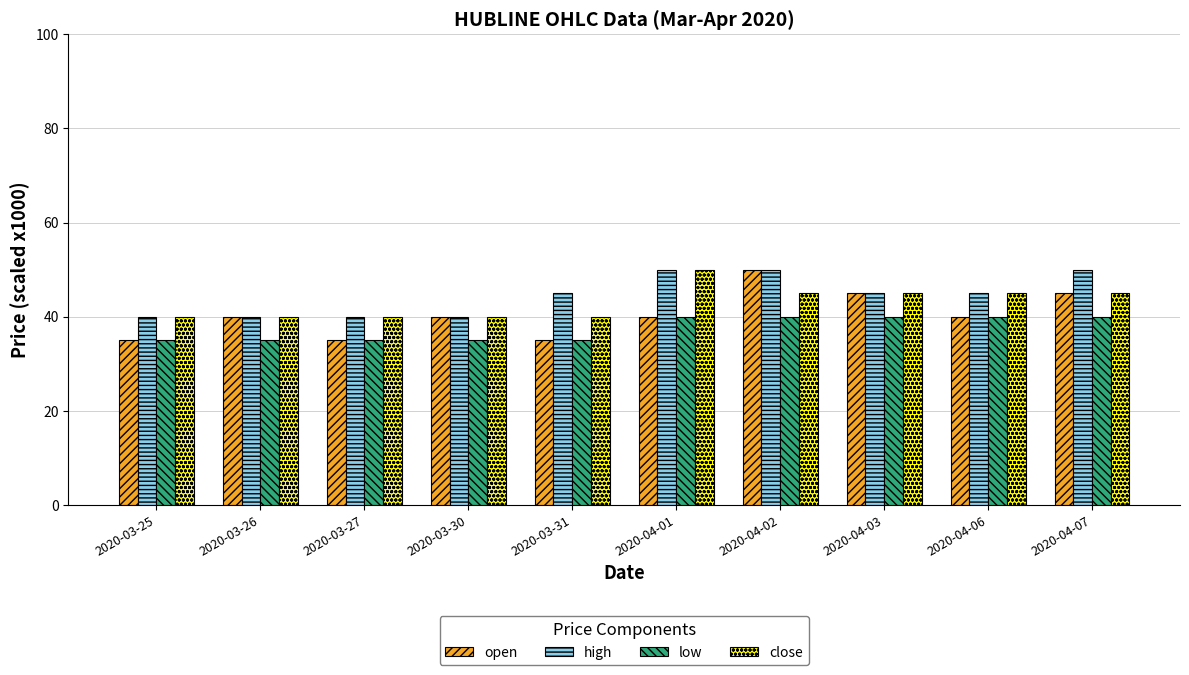

What is the maximum value shown in the chart?

50